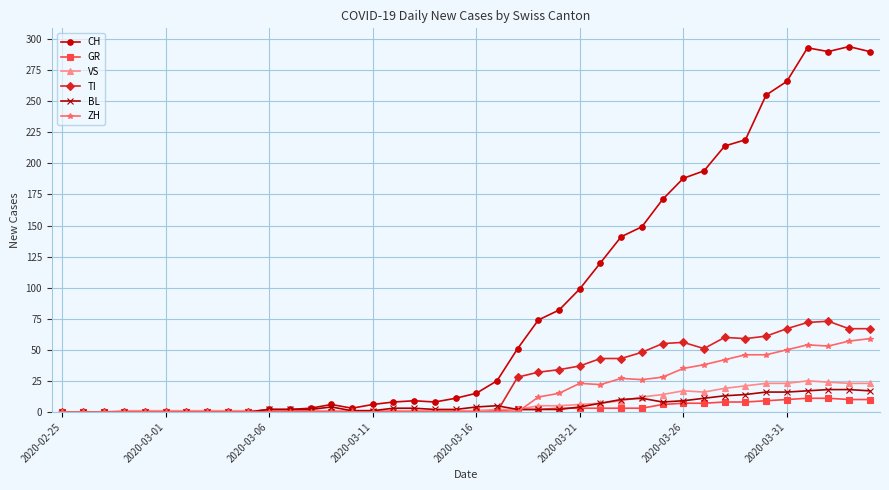

Which series has the widest spread of values?

CH